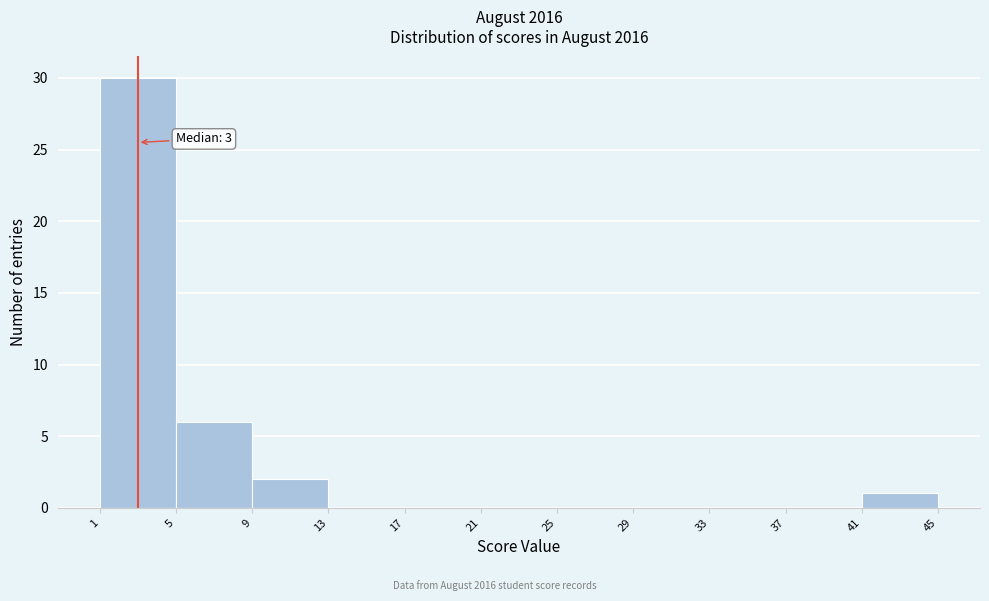

Which range on the x-axis has the tallest bar?

1 to 5